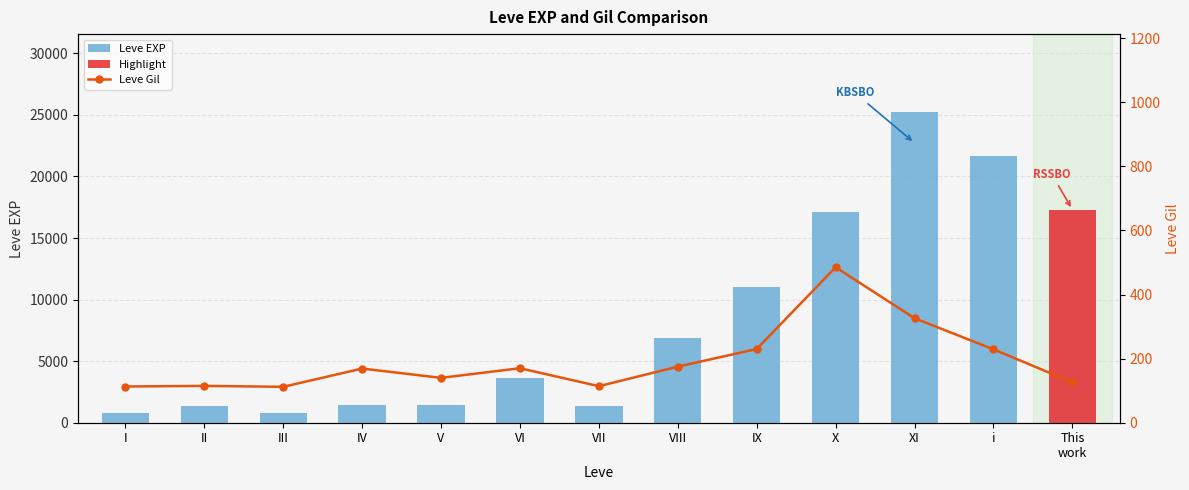

List the series in order of their peak value, highest first.

Leve EXP, Leve Gil